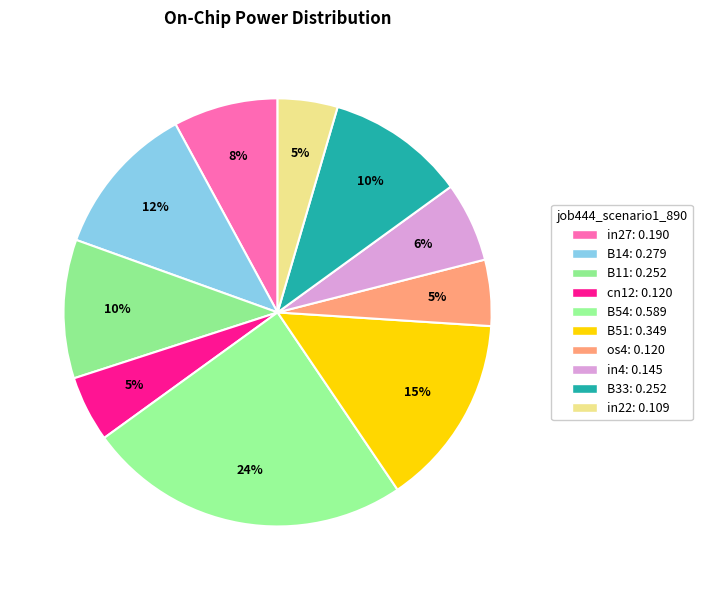

What is the largest slice in the pie chart?

B54